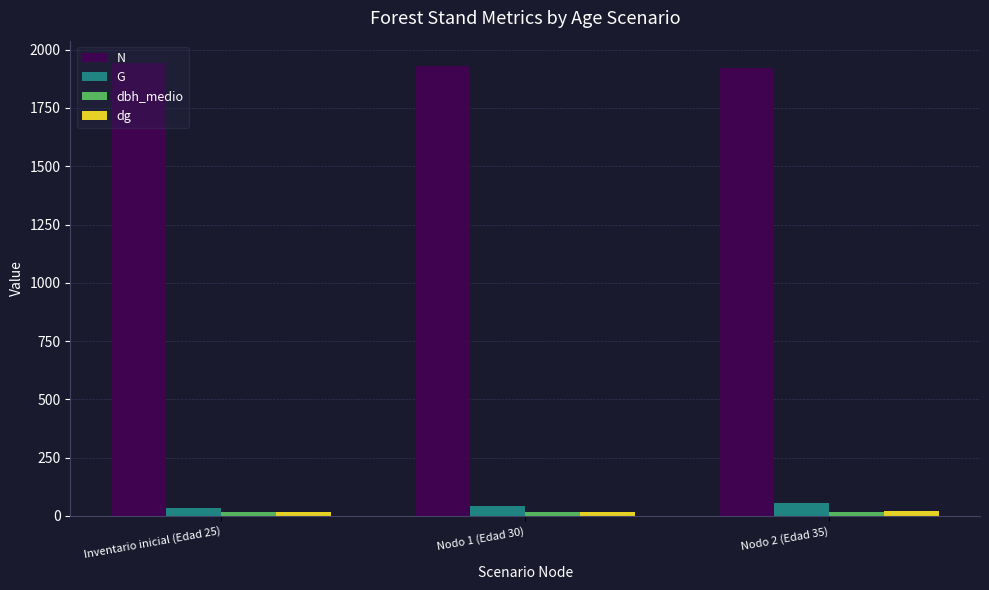

What is the sum of all N values?

5791.4